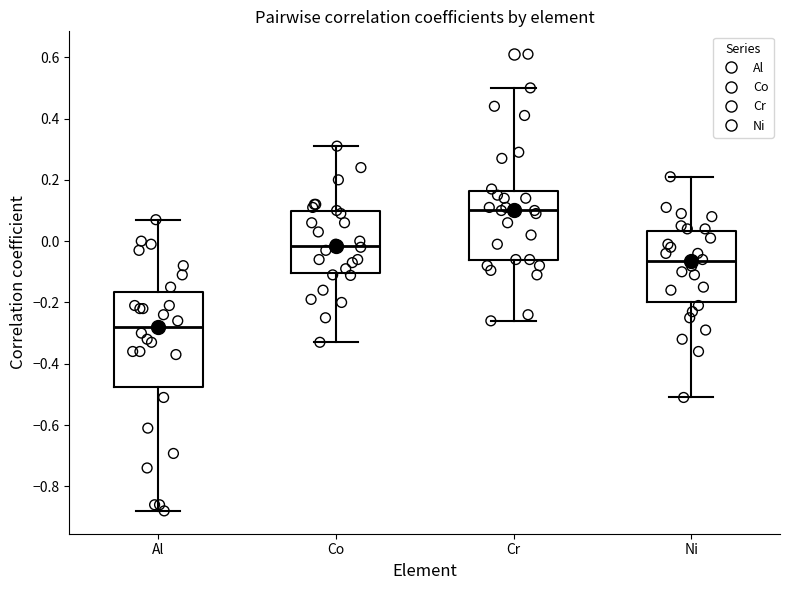

Reading left to right, read every box against the y-axis: the position of its median line, the range the box covers, and the ends of its whiskers. The values are not printed on the chart, so give them approximately, as read against the axis.

Al: median -0.28, box -0.48 to -0.16, whiskers -0.88 to 0.08
Co: median -0.02, box -0.10 to 0.10, whiskers -0.32 to 0.32
Cr: median 0.10, box -0.06 to 0.16, whiskers -0.26 to 0.50
Ni: median -0.06, box -0.20 to 0.04, whiskers -0.50 to 0.22